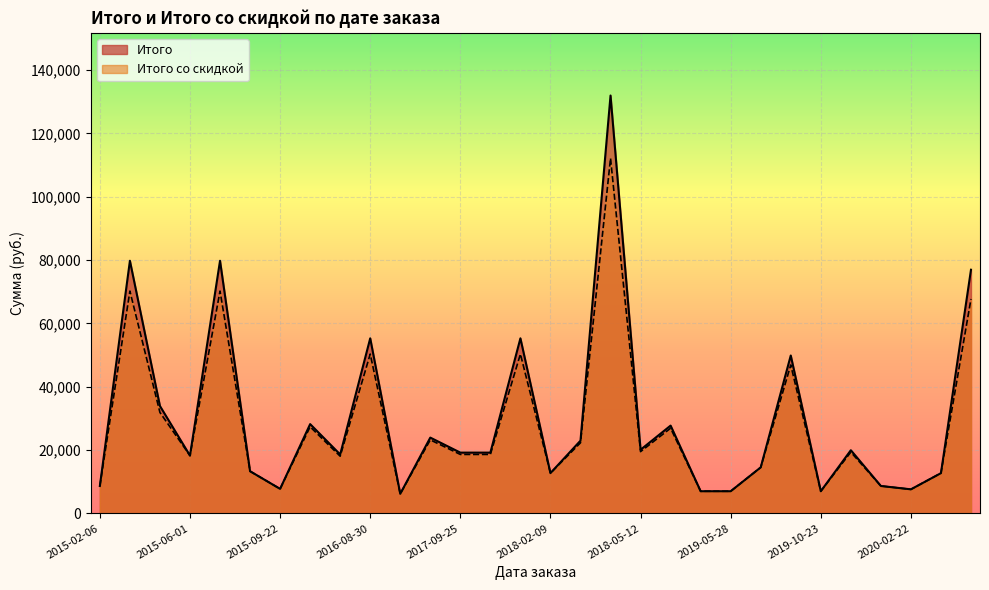

How many values in the Итого со скидкой series are below 18606?

14